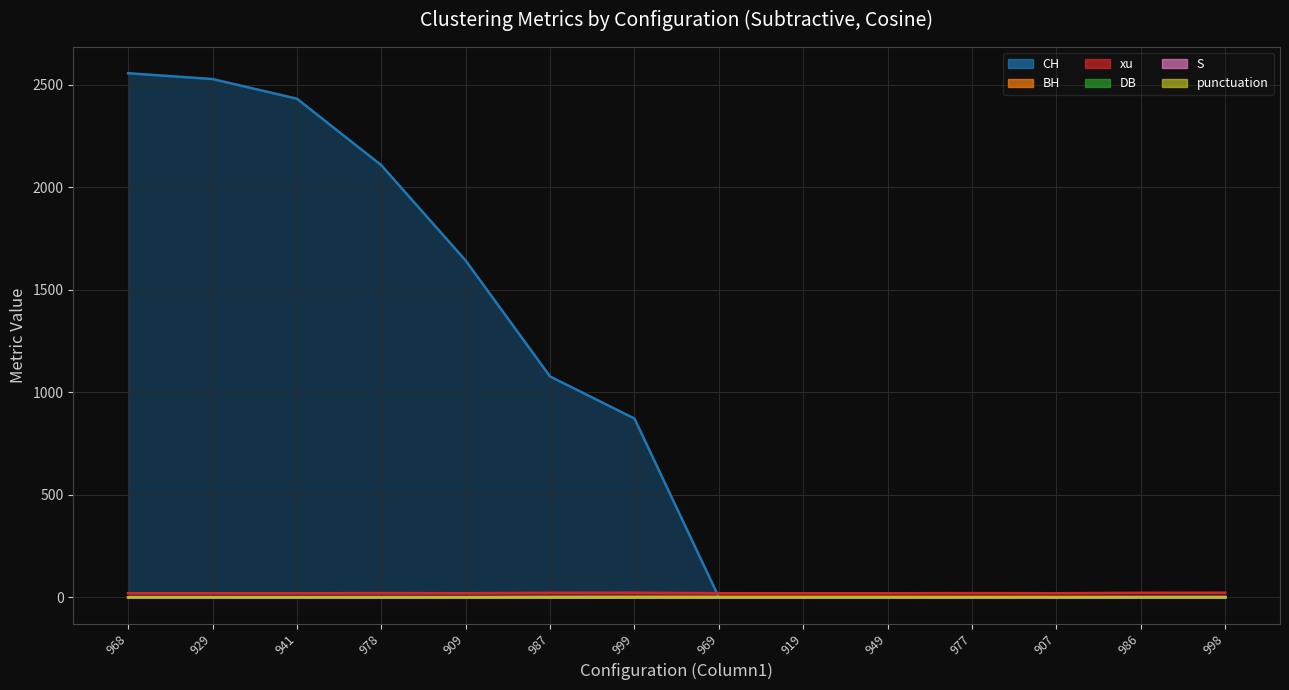

Which series changed the most between 986 and 998?

CH